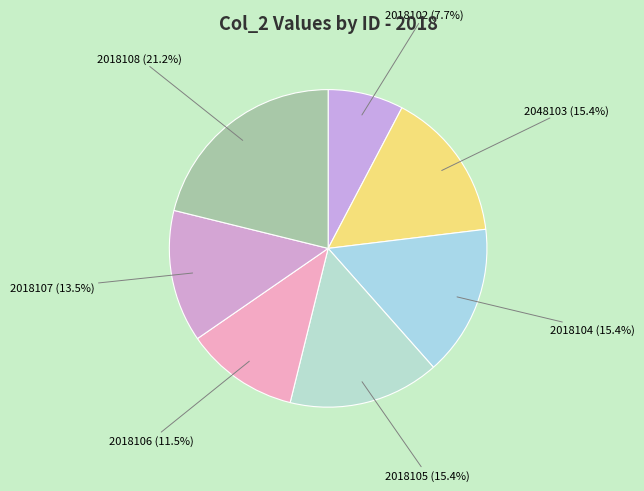

To the nearest percent, what portion does 2018104 represent?

15%